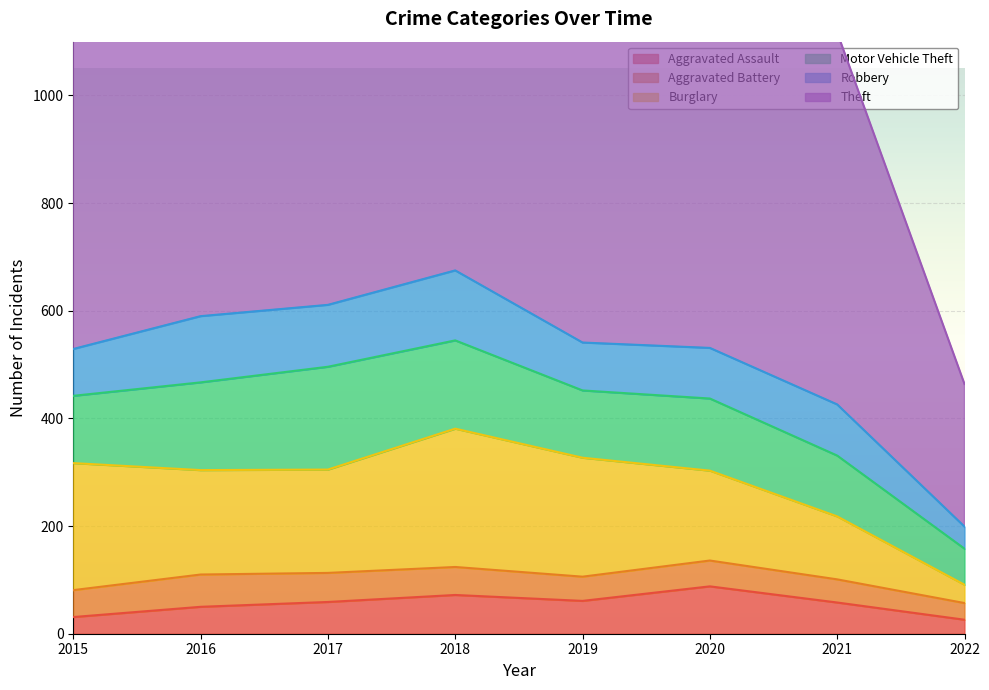

What is the value of the Burglary point at the 5th from the left?

221